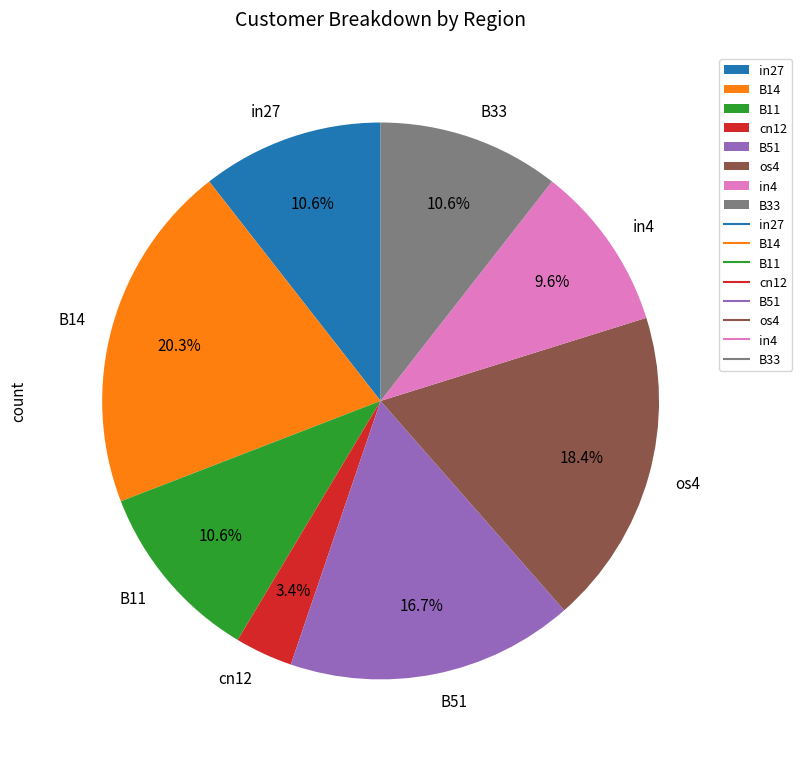

How many segments does this pie chart have?

8